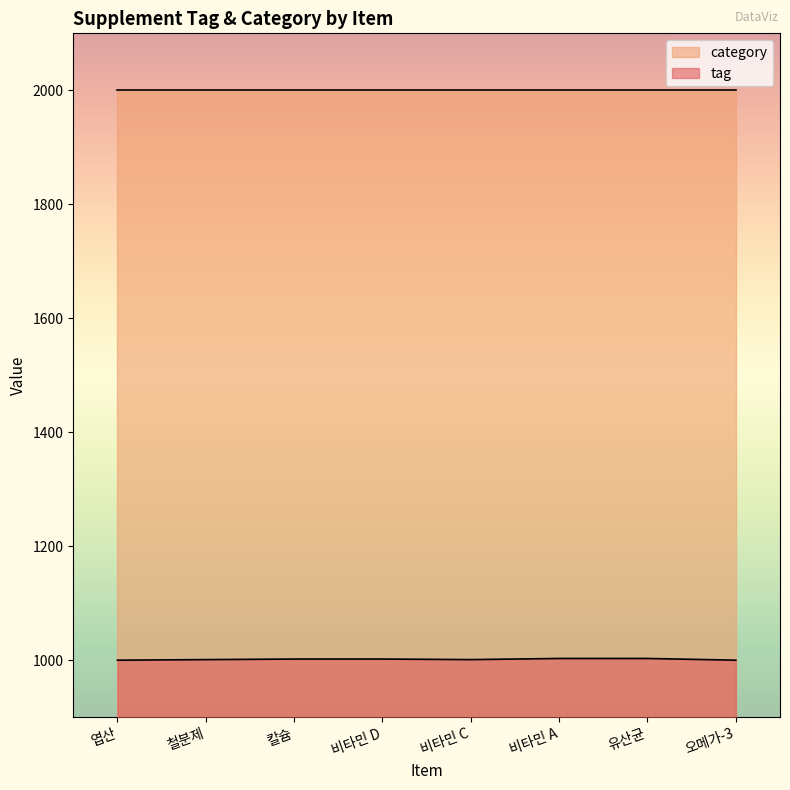

What is the minimum value shown in the chart?

1000